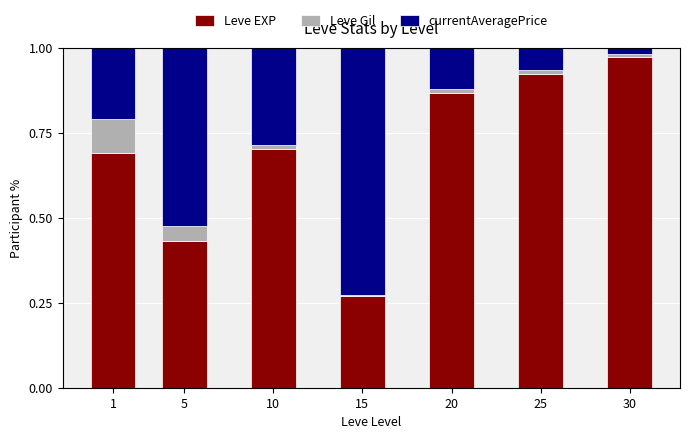

At which label does Leve EXP reach its minimum?

15